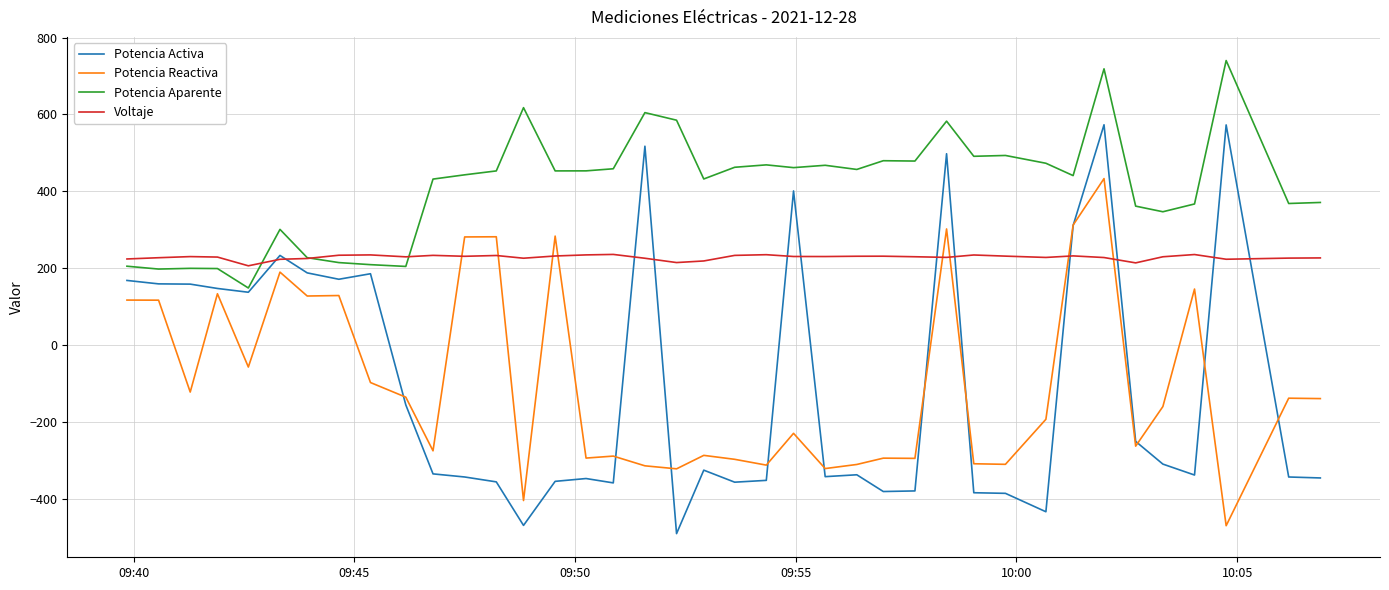

What is the minimum value for Potencia Aparente?

149.1